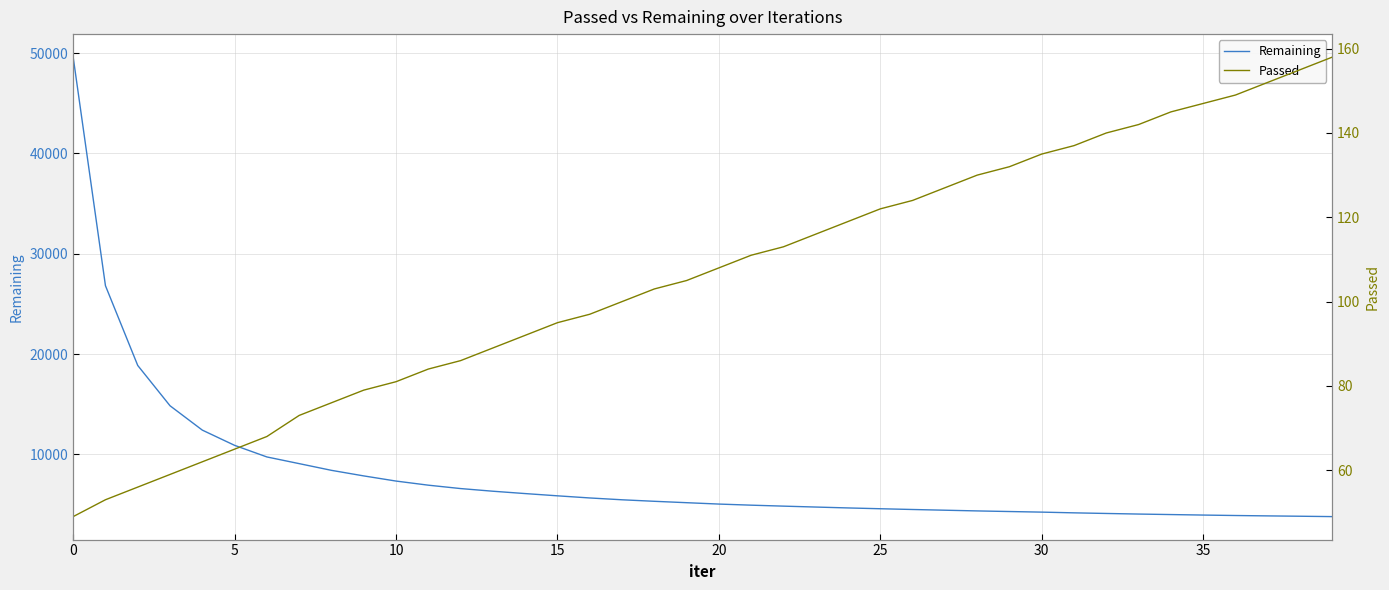

Which series has the widest spread of values?

Remaining